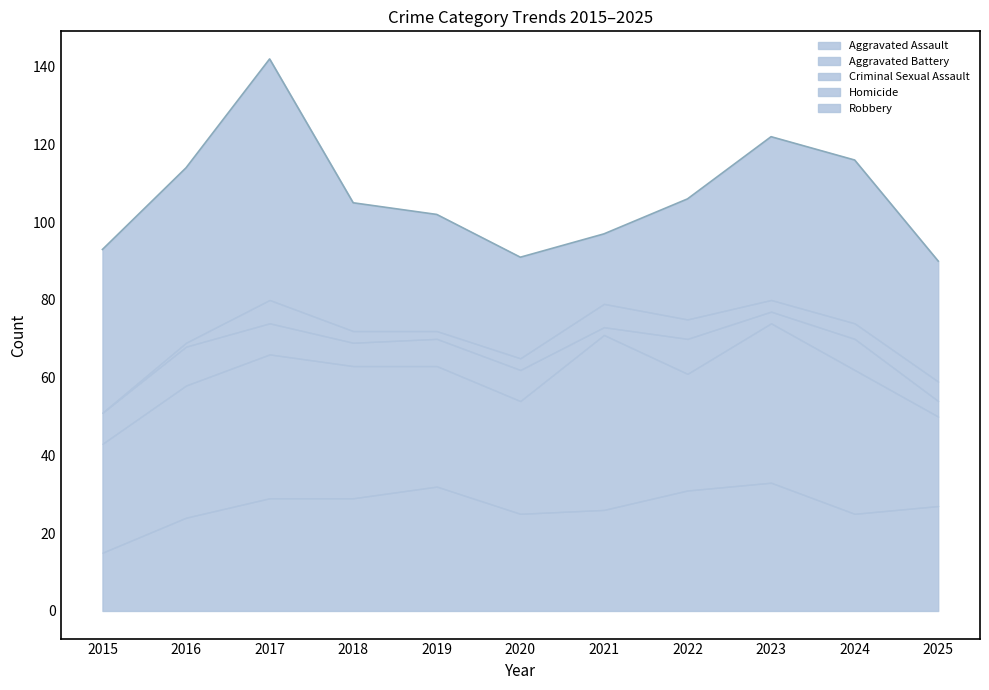

Between 2025 and 2022, which is larger?

2022